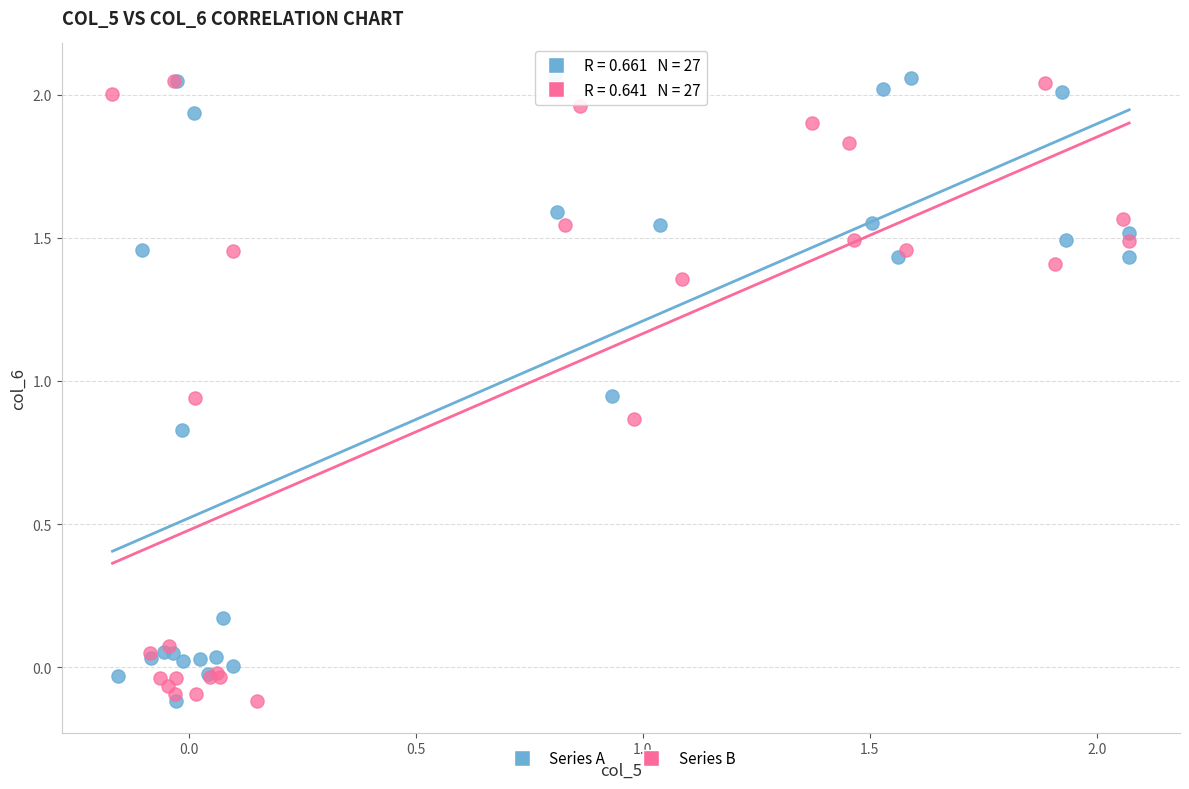

What are all the series names shown in the legend?

Series A, Series B